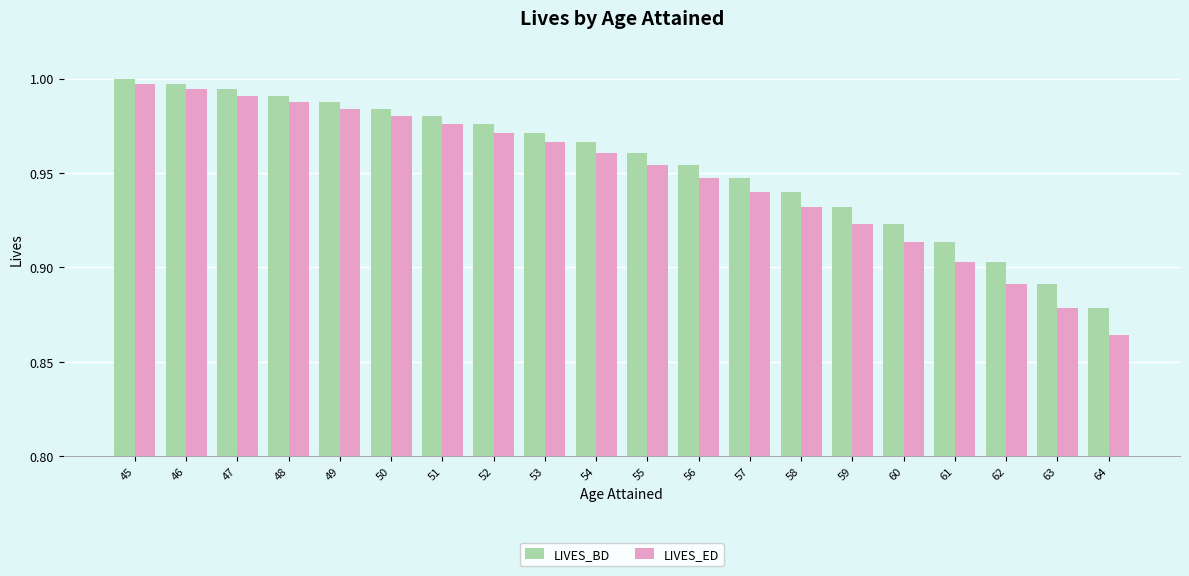

Does the chart contain stacked bars?

No